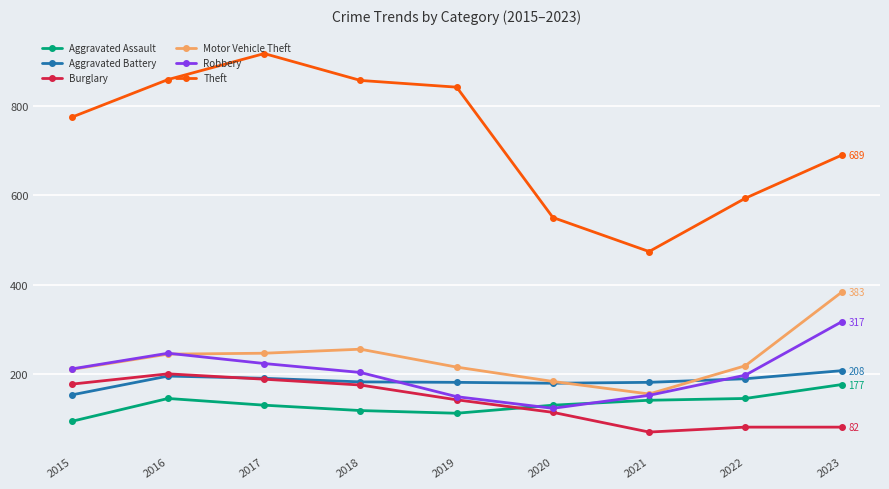

True or false: Aggravated Battery and Theft cross at least once.

False